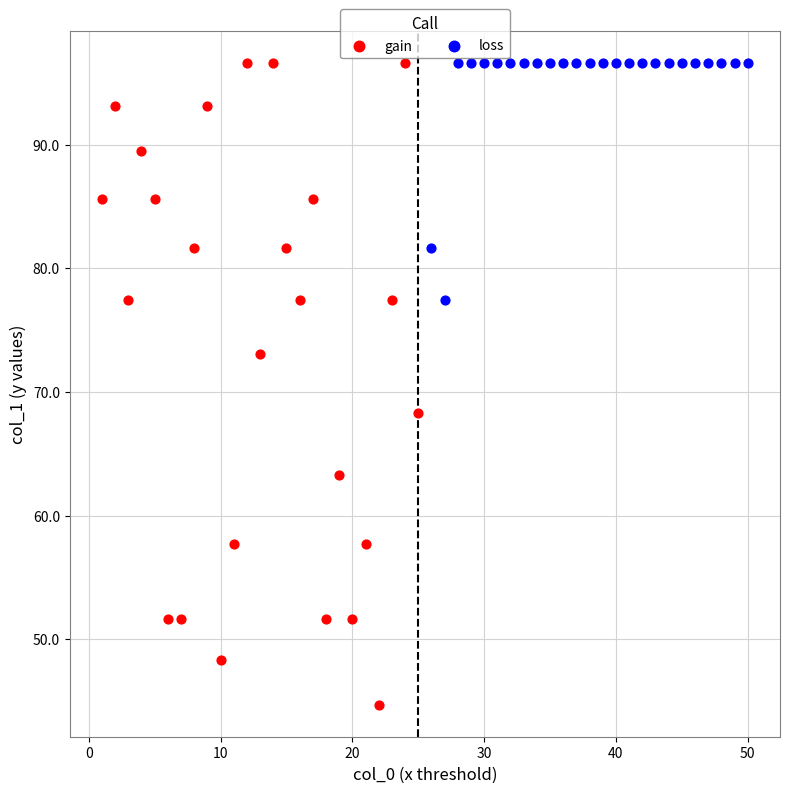

Which series reaches the minimum Y coordinate?

gain